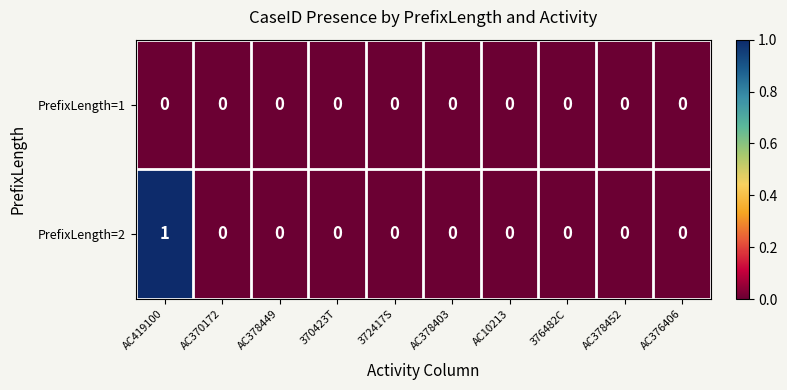

Rank the series by their maximum value, from highest to lowest.

PrefixLength=2, PrefixLength=1